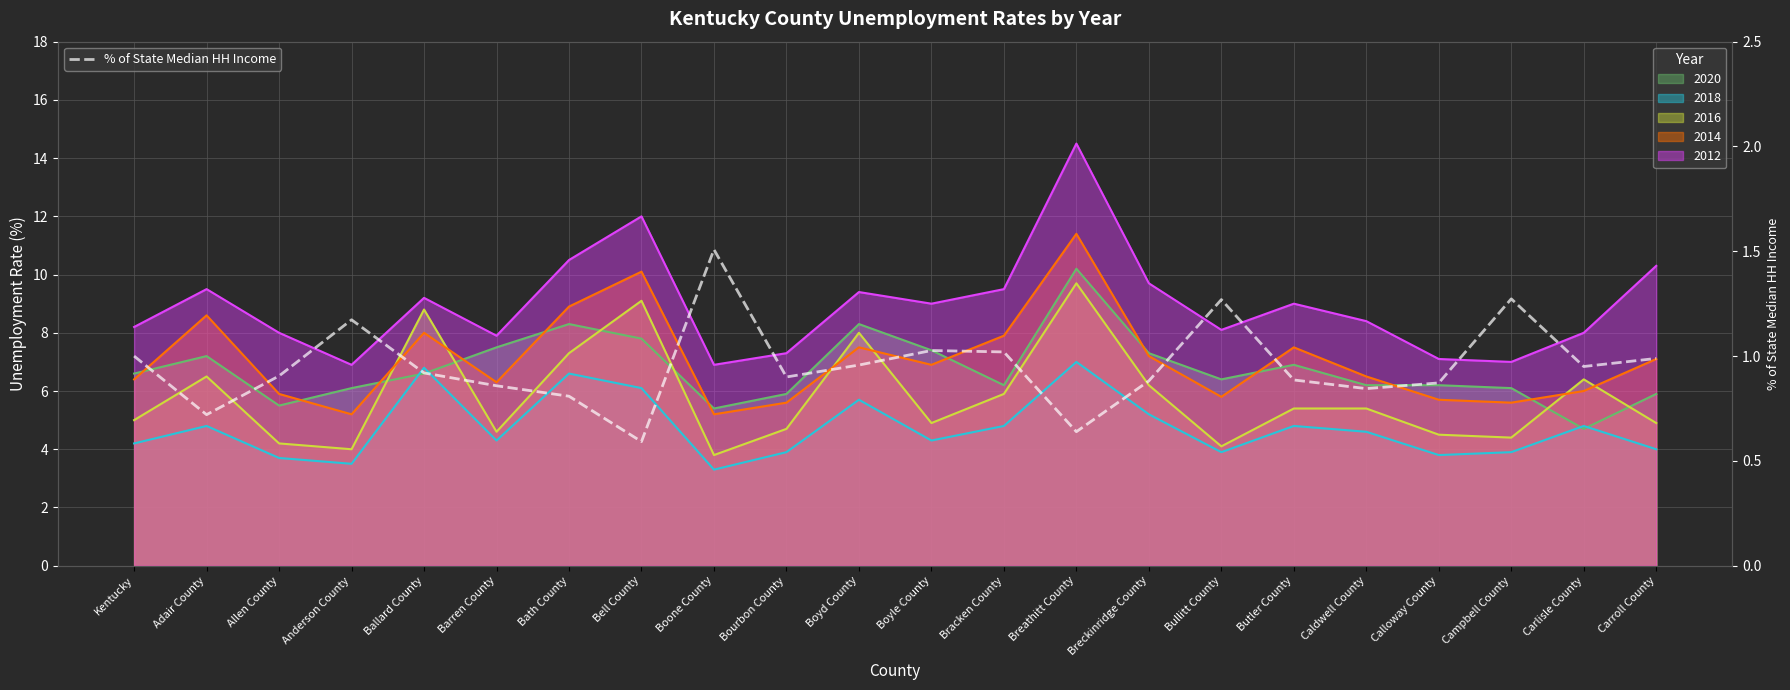

What position from the left is Butler County?

17